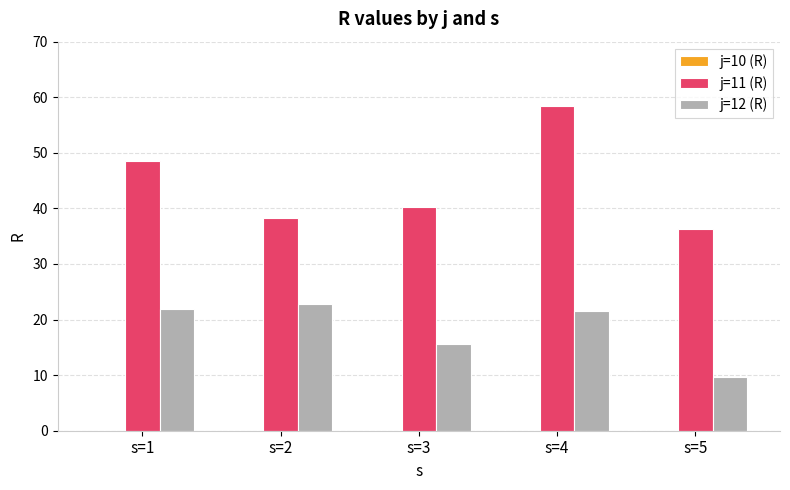

At which label is j=11 (R) closest to 47?

s=1